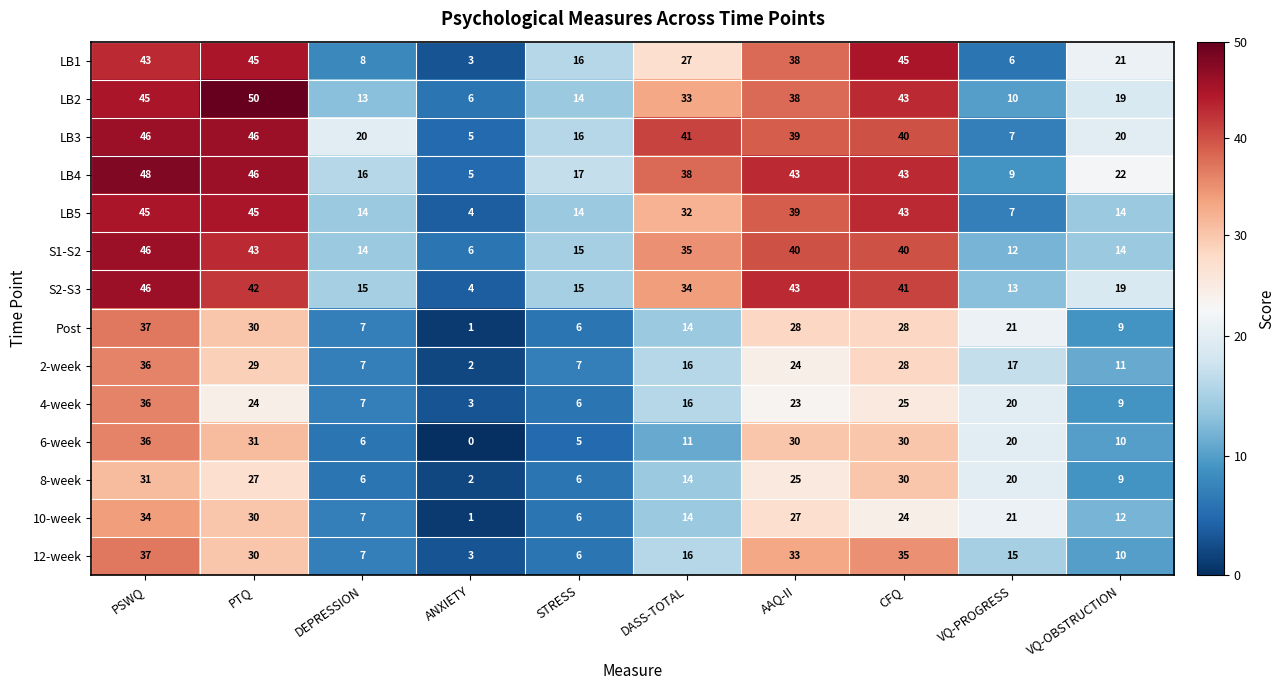

At which label does S2-S3 reach its minimum?

ANXIETY